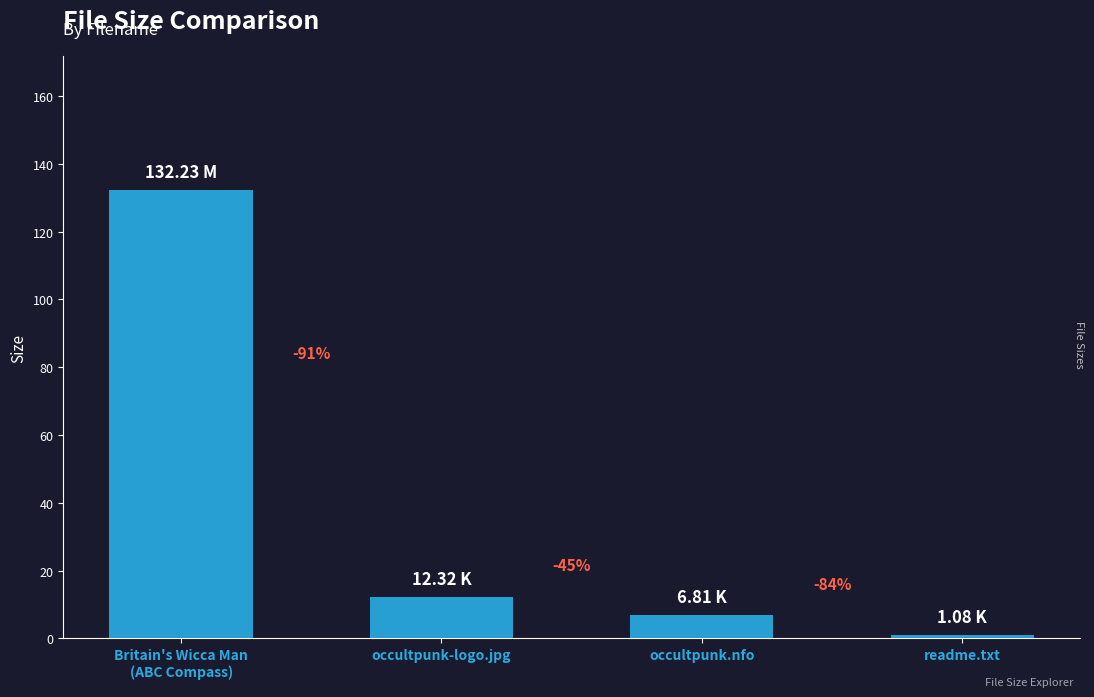

What is the sum of the values at Britain's Wicca Man
(ABC Compass) and occultpunk-logo.jpg?

144.5